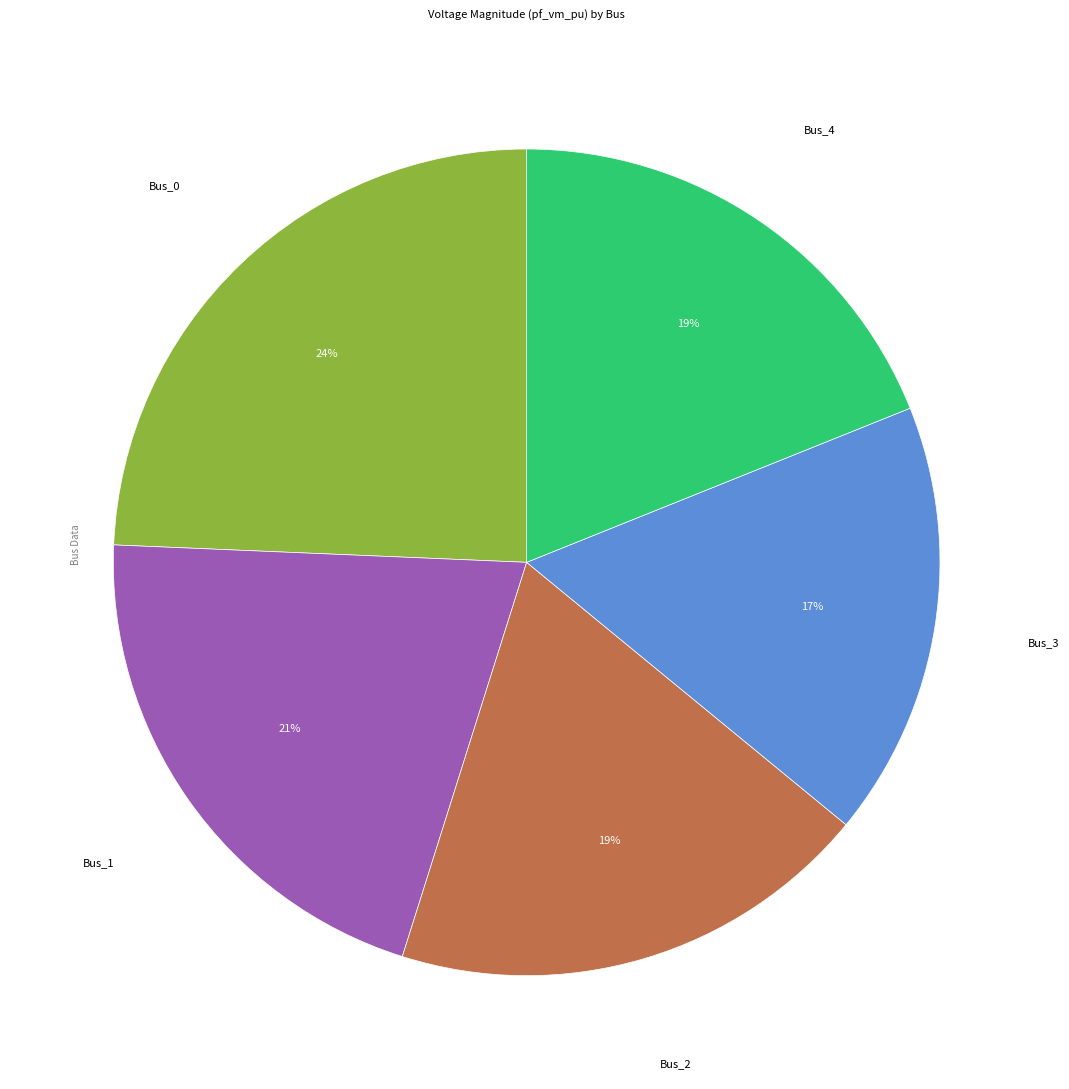

To the nearest percent, what is the difference between the largest and smallest slice percentages?

7%